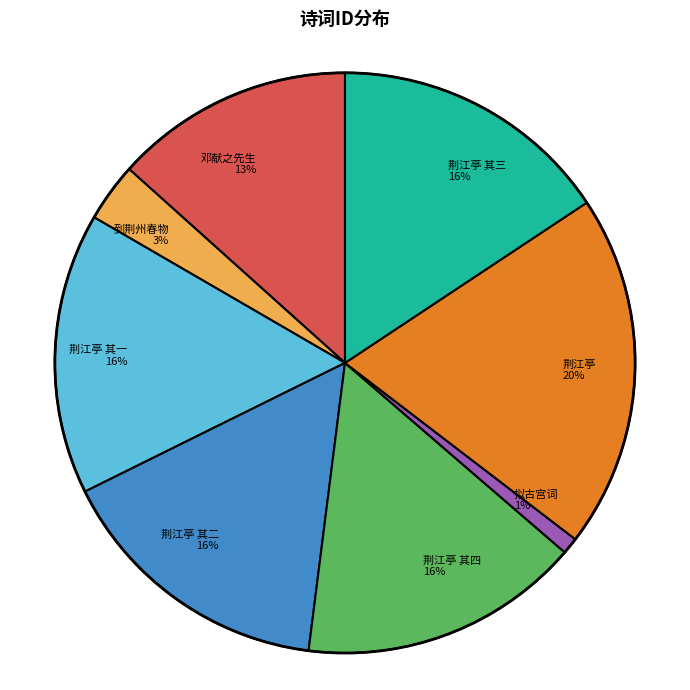

Is there any slice that represents more than half of the pie?

No